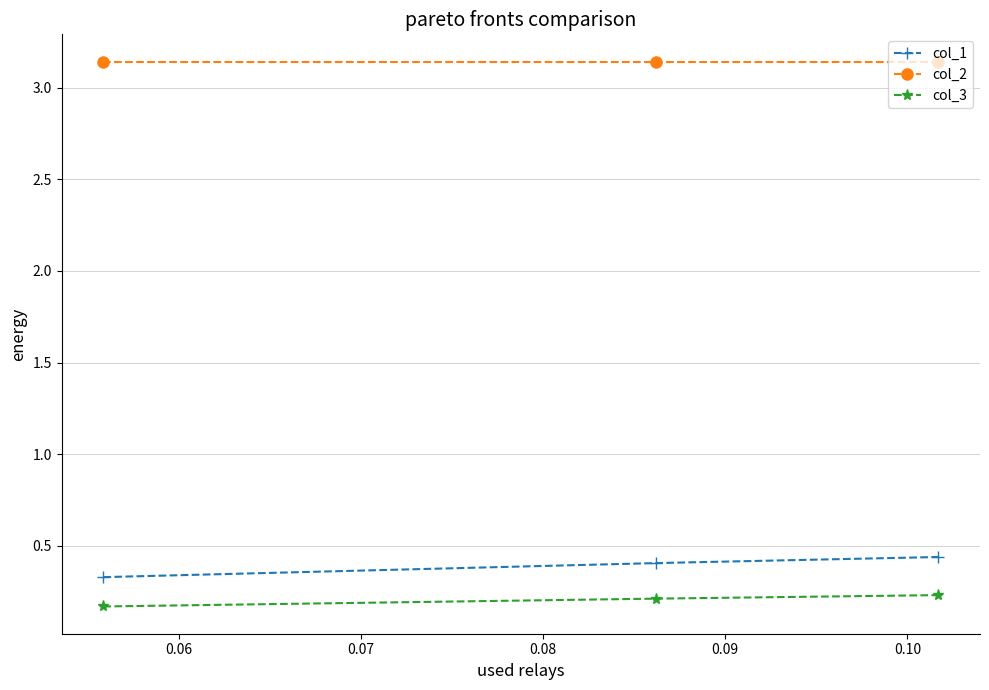

At how many categories does at least one series exceed 0?

3